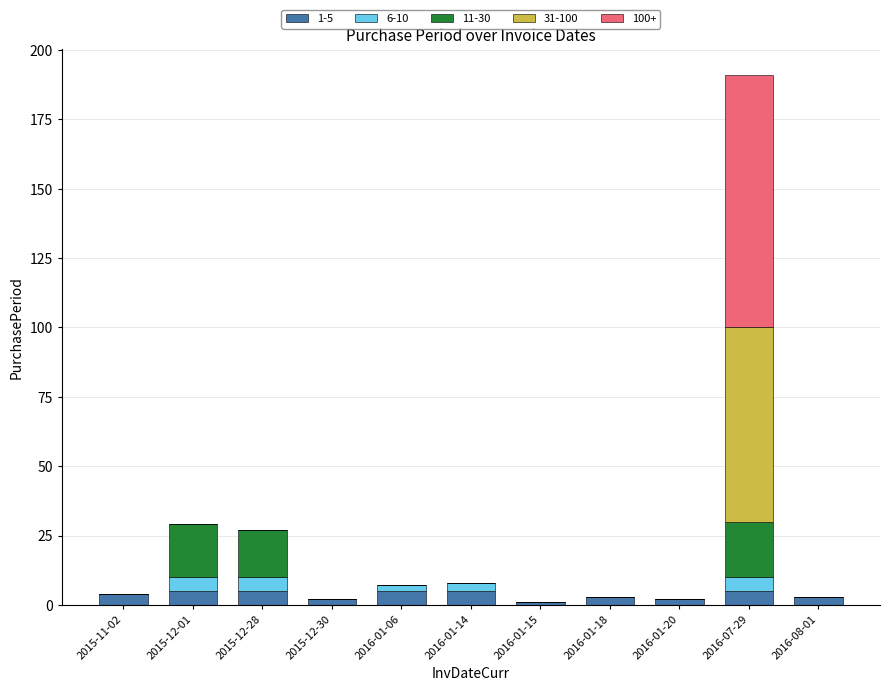

What is the total value across all series at 2015-12-28?

27